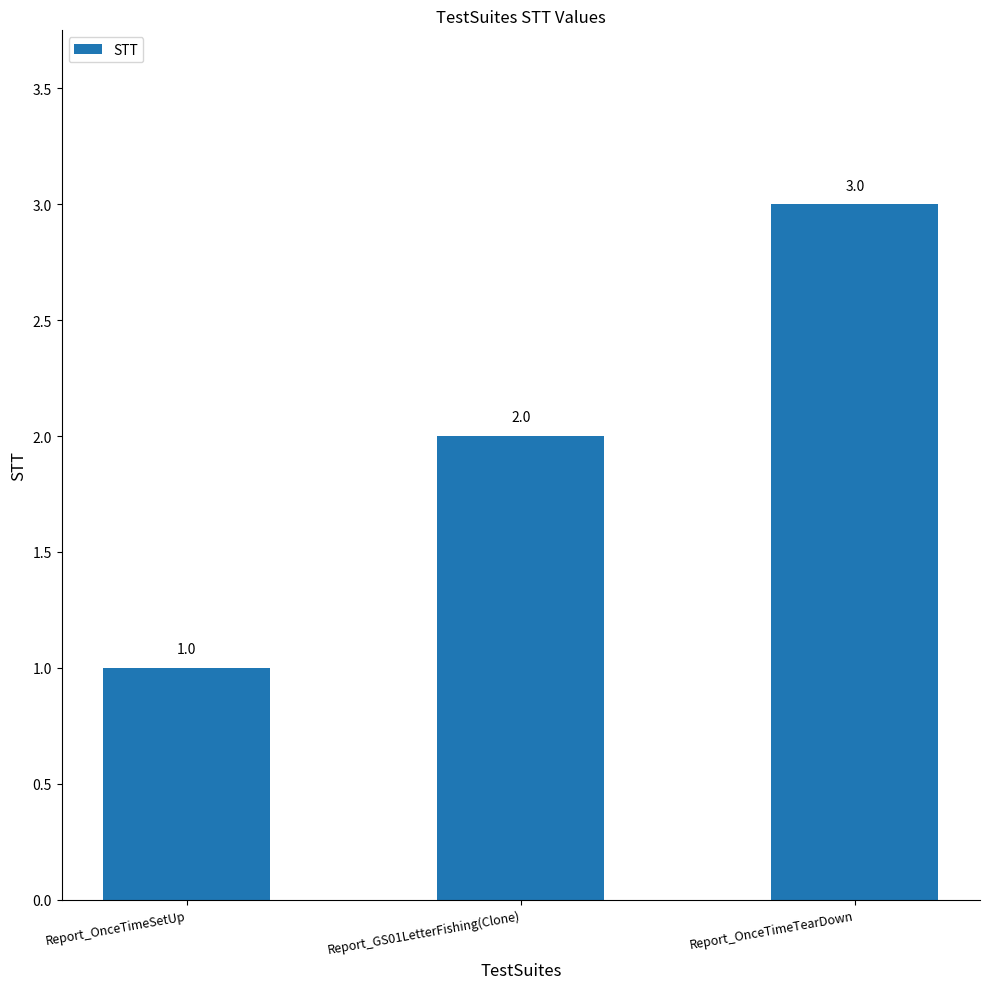

List the labels in order of value, largest first.

Report_OnceTimeTearDown, Report_GS01LetterFishing(Clone), Report_OnceTimeSetUp